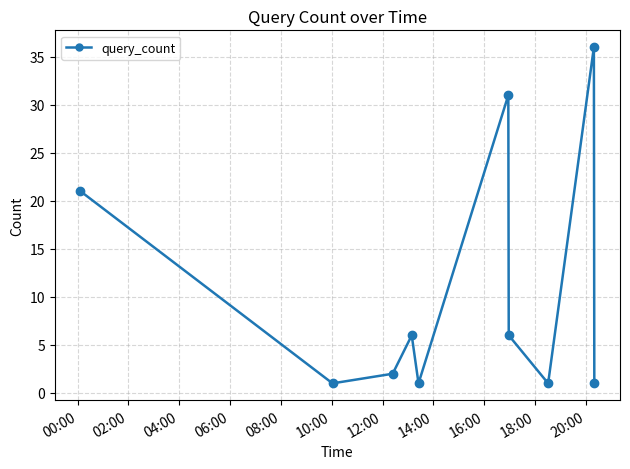

What is the average value?

11